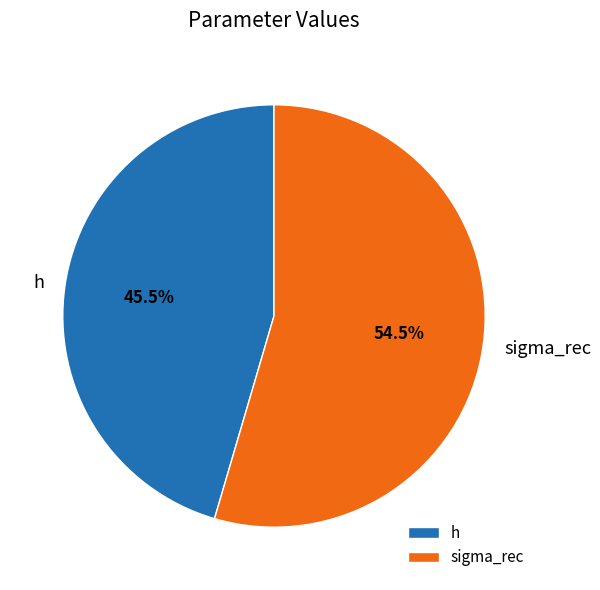

True or false: h accounts for 51% of the total.

False